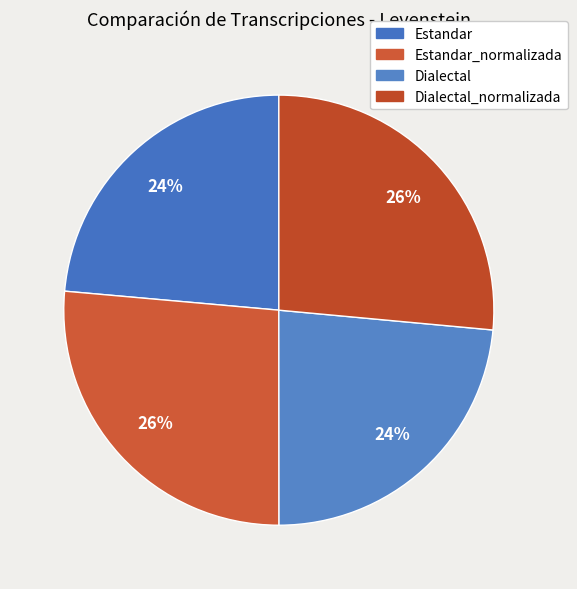

True or false: Dialectal accounts for 30% of the total.

False